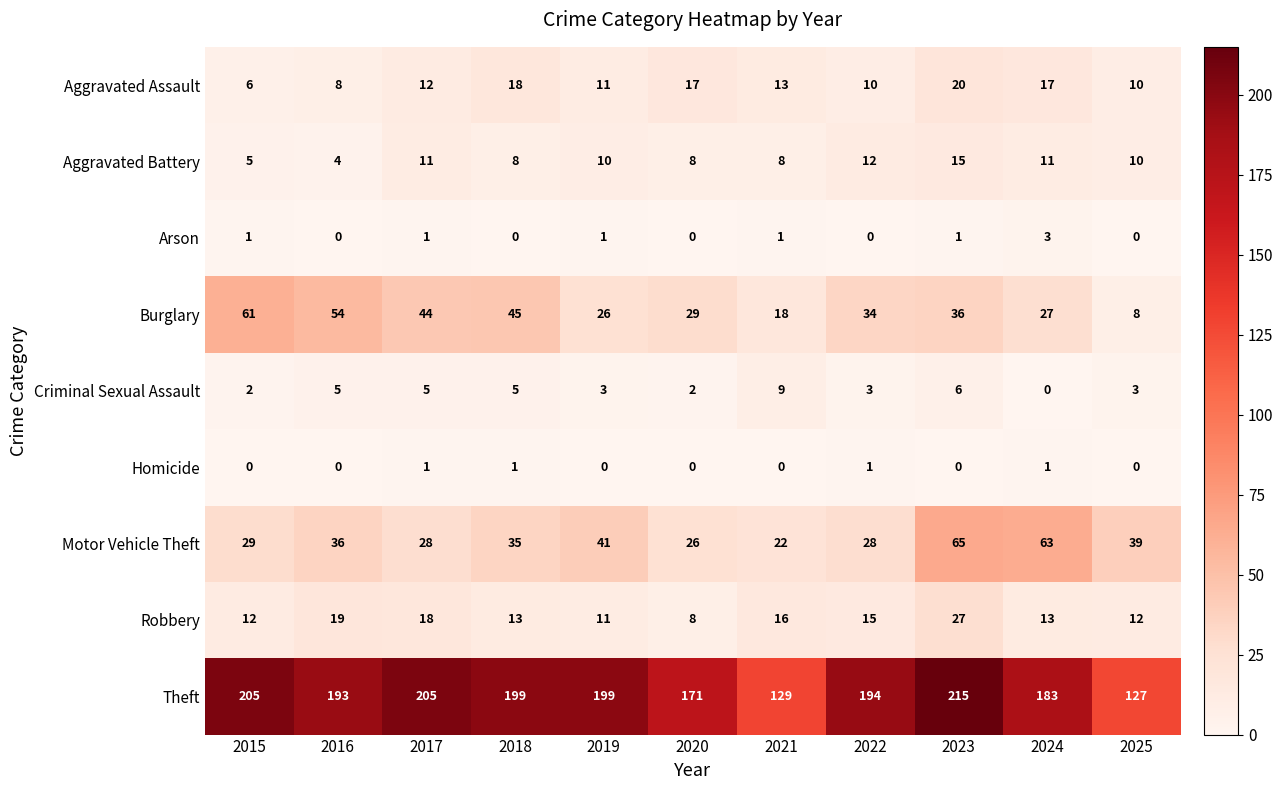

Rank the series at 2018 from lowest to highest value.

Arson, Homicide, Criminal Sexual Assault, Aggravated Battery, Robbery, Aggravated Assault, Motor Vehicle Theft, Burglary, Theft